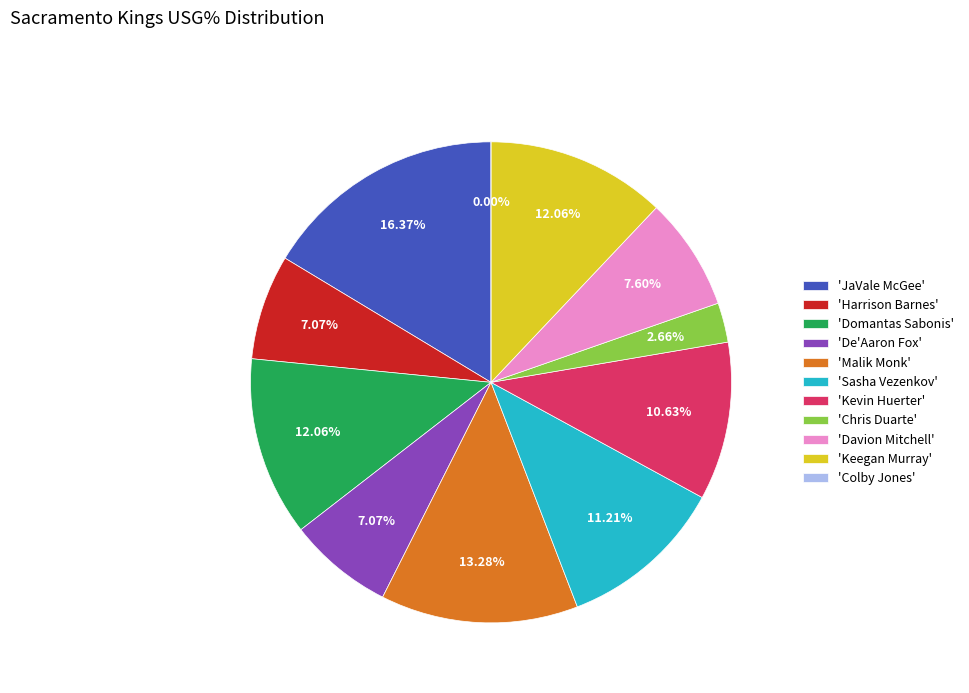

To the nearest percent, what is the difference between the largest and smallest slice percentages?

16%